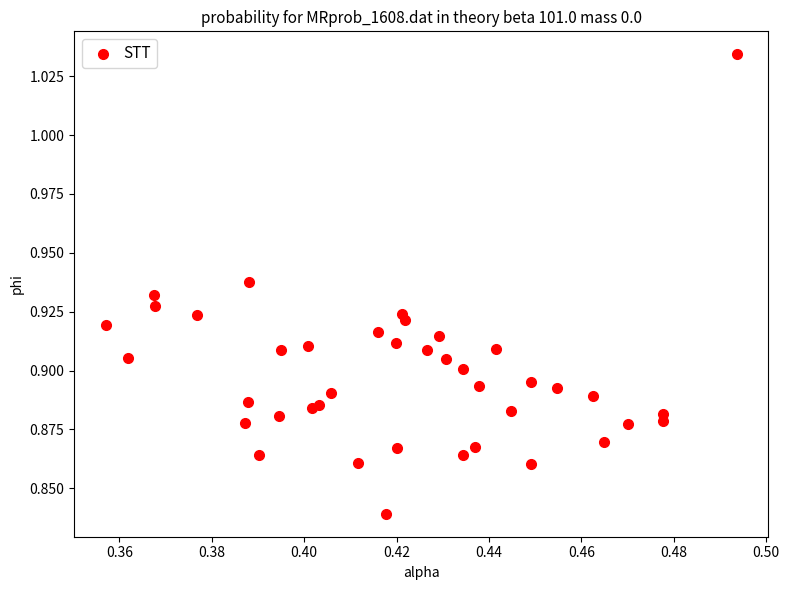

How many data points are displayed?

40